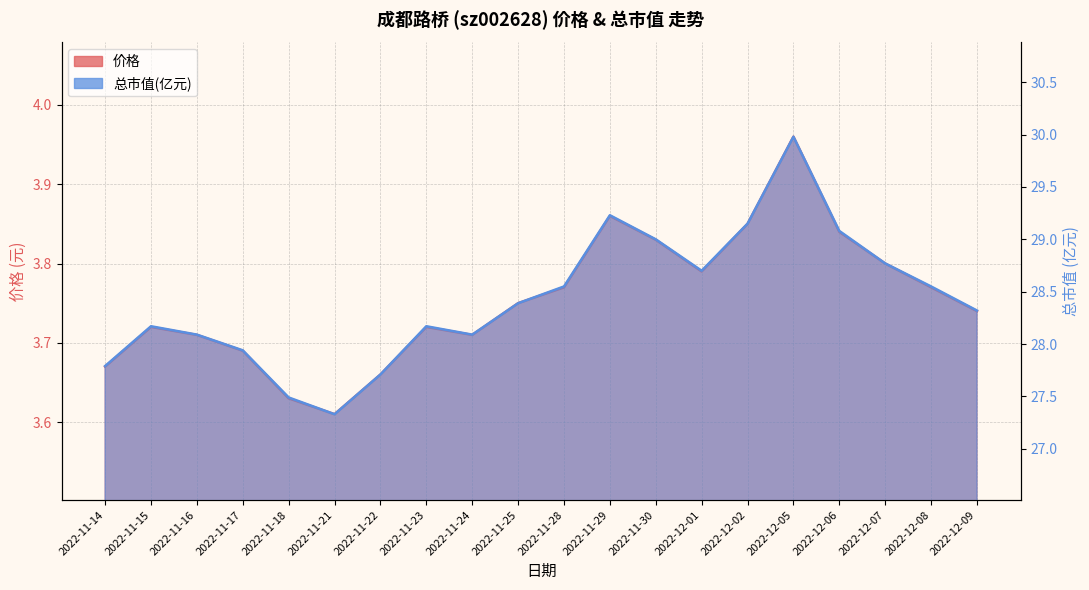

Where is the first local maximum for 价格?

2022-11-15